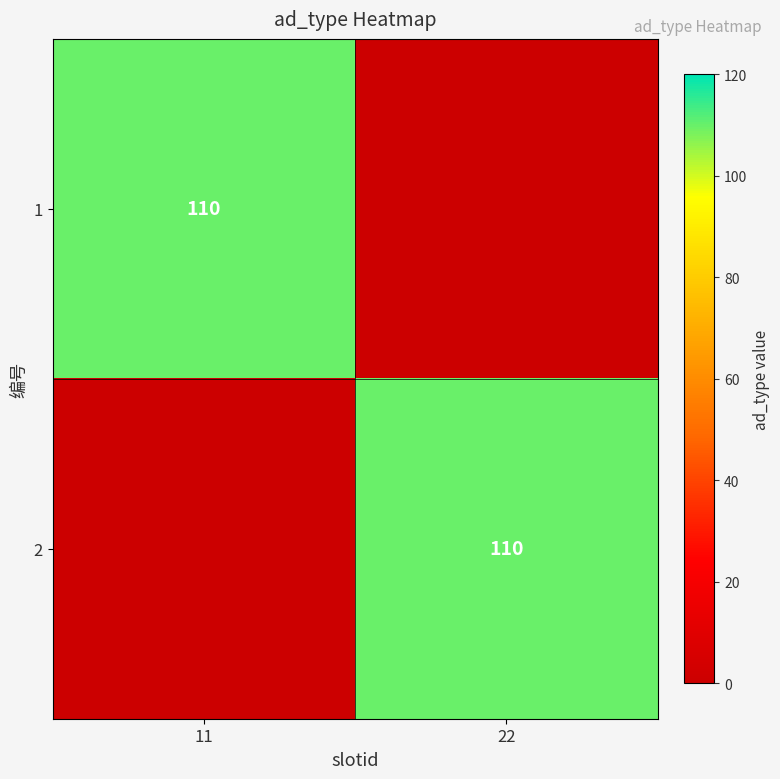

True or false: 1 has a value of 110 at 11.

True